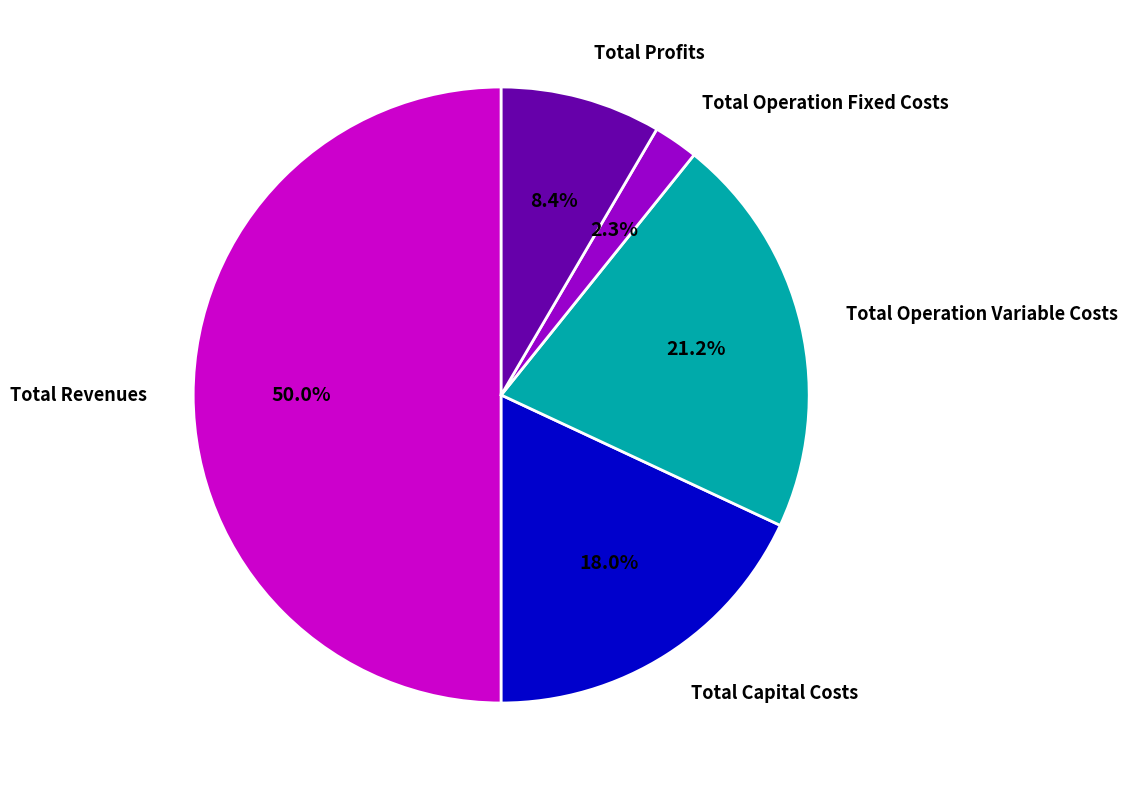

True or false: Total Operation Fixed Costs accounts for 17% of the total.

False